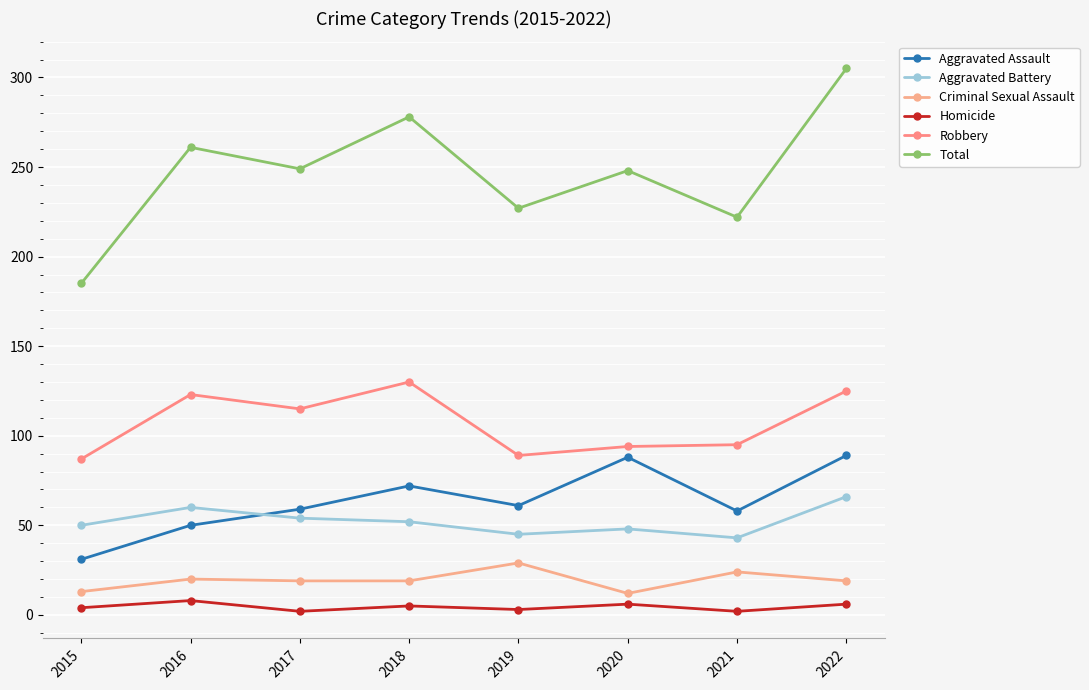

What is the spread (max minus min) of values at 2019?

224